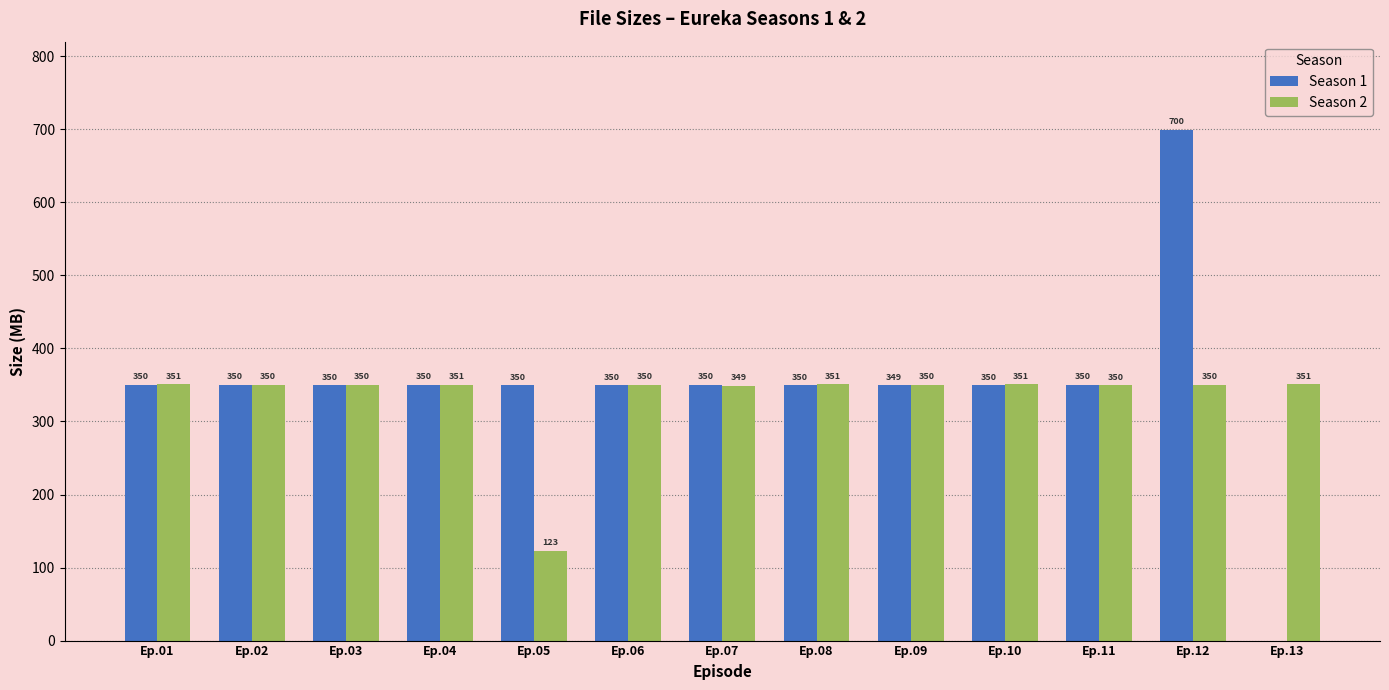

Which series has the largest total across all categories?

Season 1